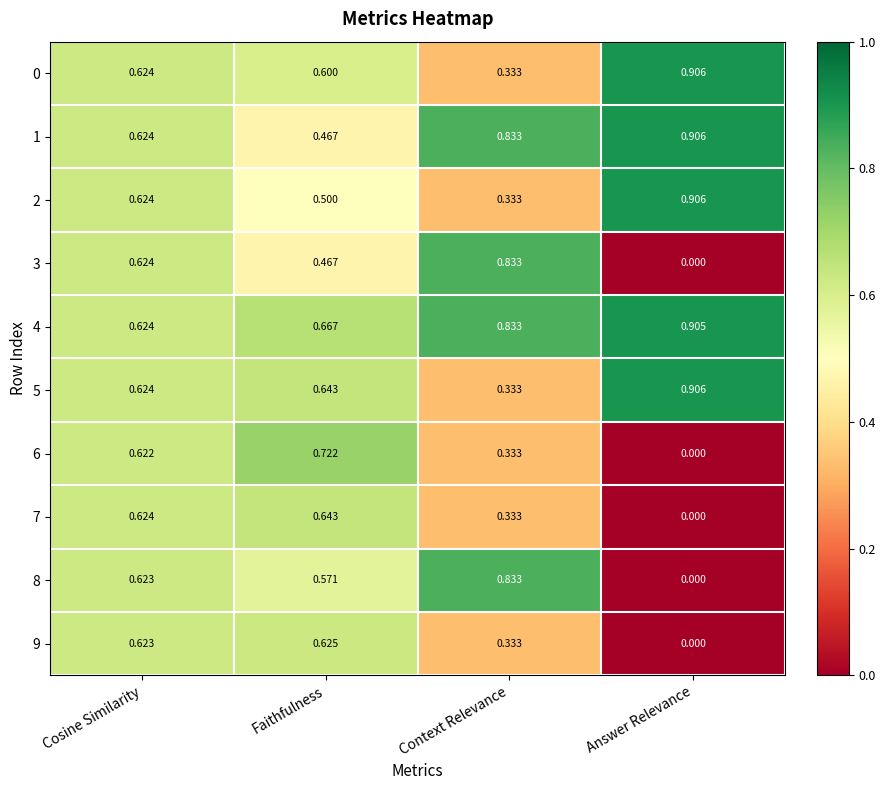

At which category is the sum across all series the highest?

Cosine Similarity